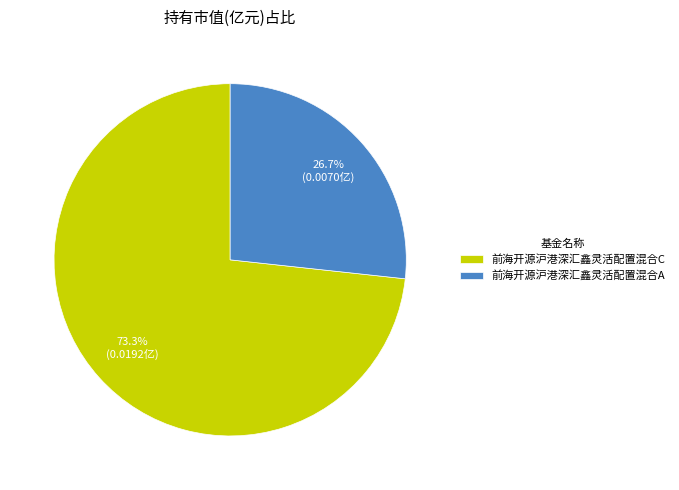

How many slices are in this pie chart?

2